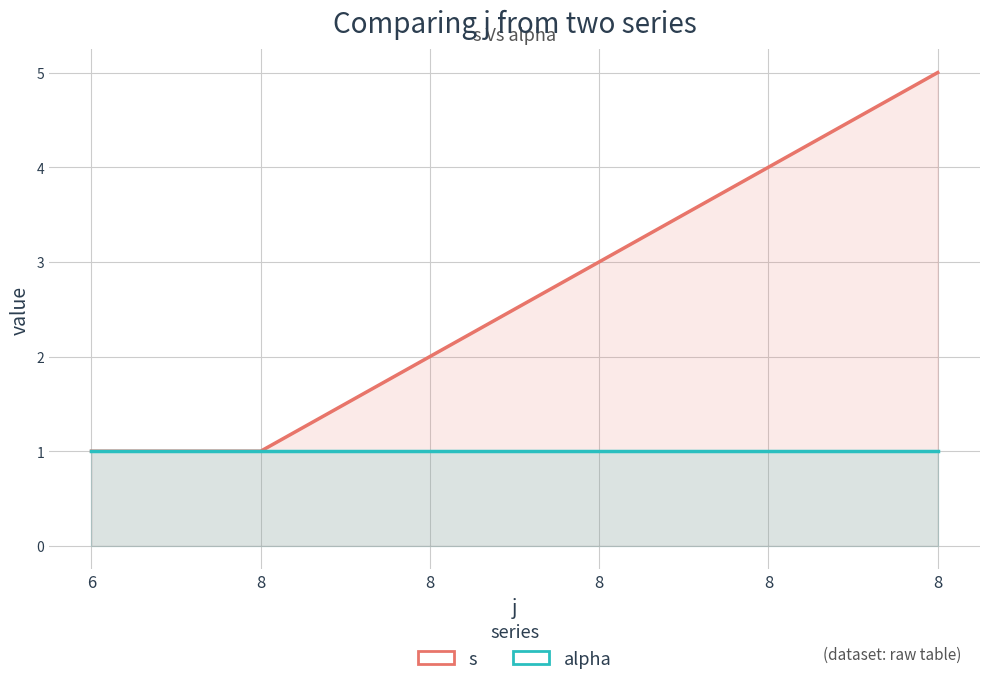

What is the value of the s point at the 1st from the left?

1